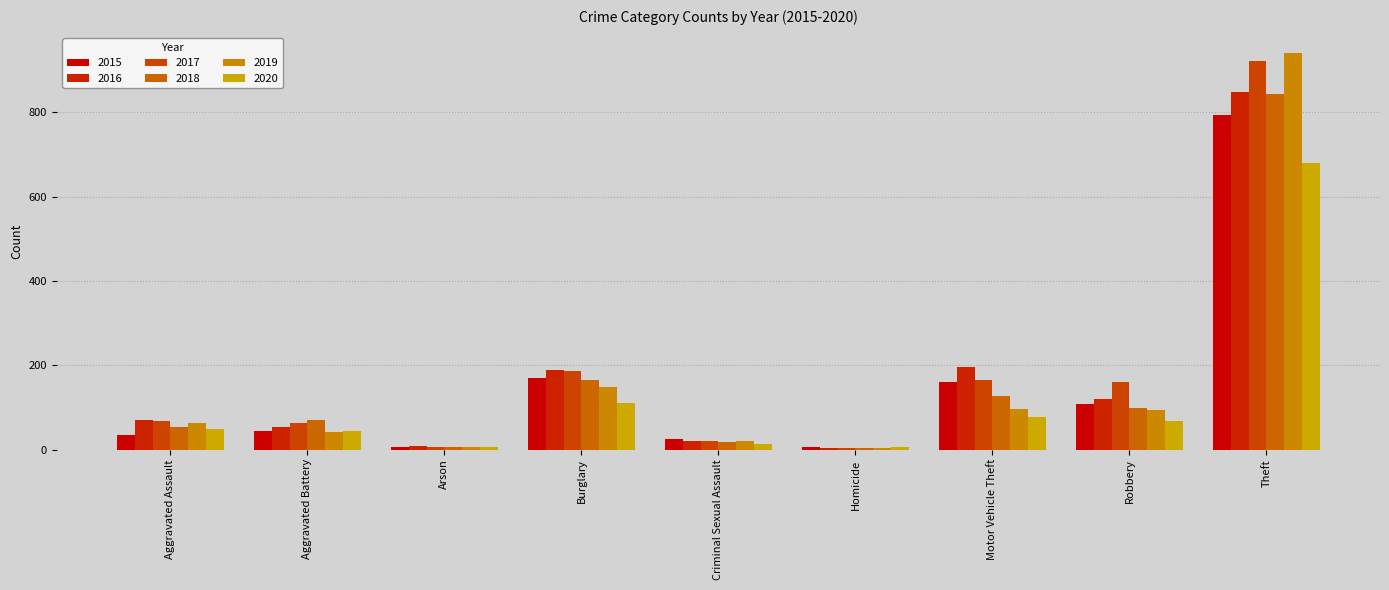

Which series has the widest spread of values?

2019